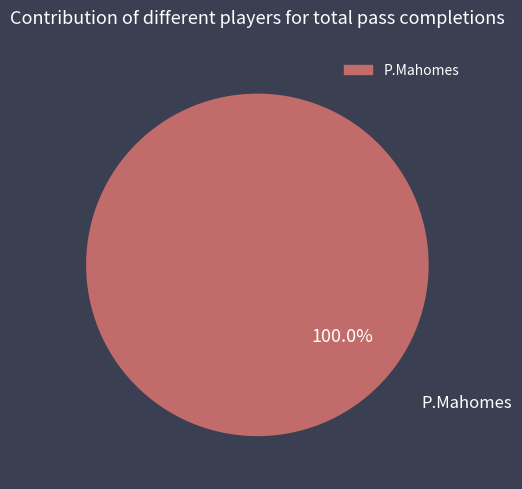

Is there any slice that represents more than half of the pie?

Yes